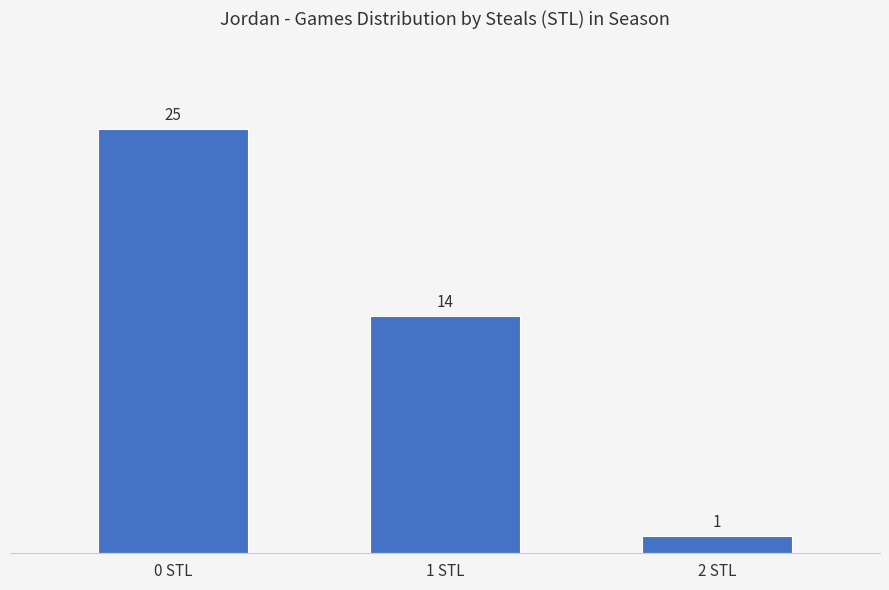

Reading right to left, extract all data points from this chart.

1	14	25